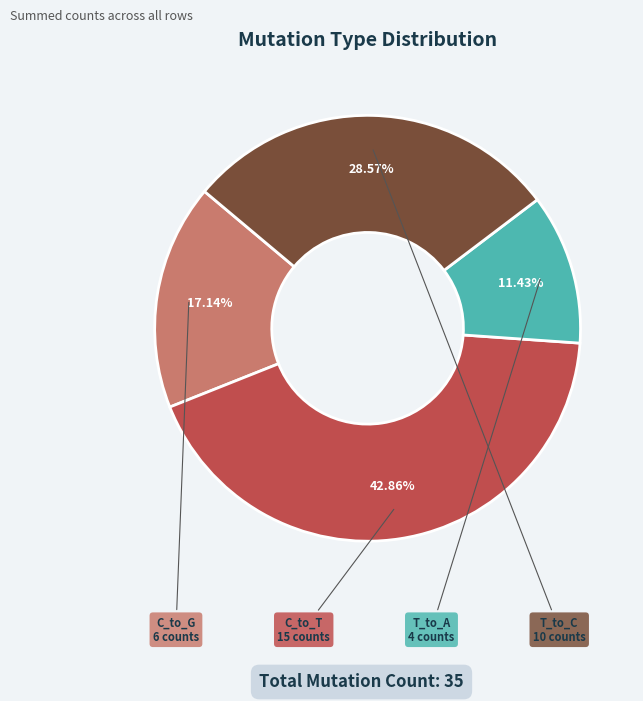

What is the smallest slice in the pie chart?

T_to_A